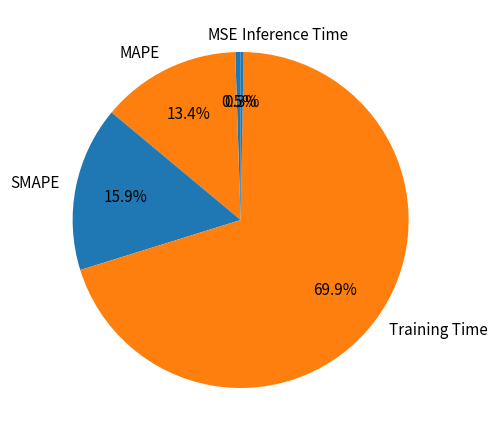

The MAPE slice represents 27% of the pie. True or false?

False